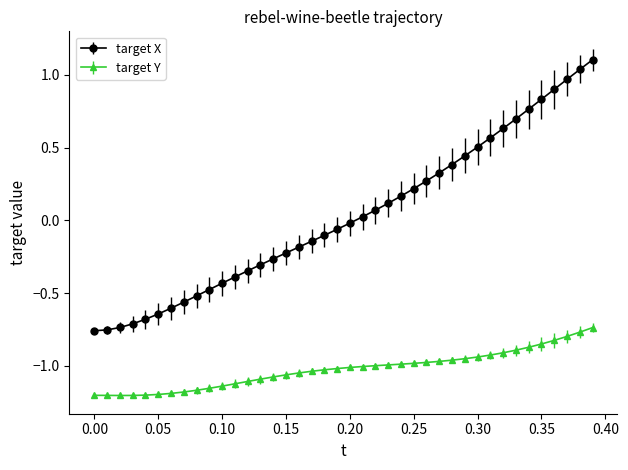

Which series has the largest total across all categories?

target X